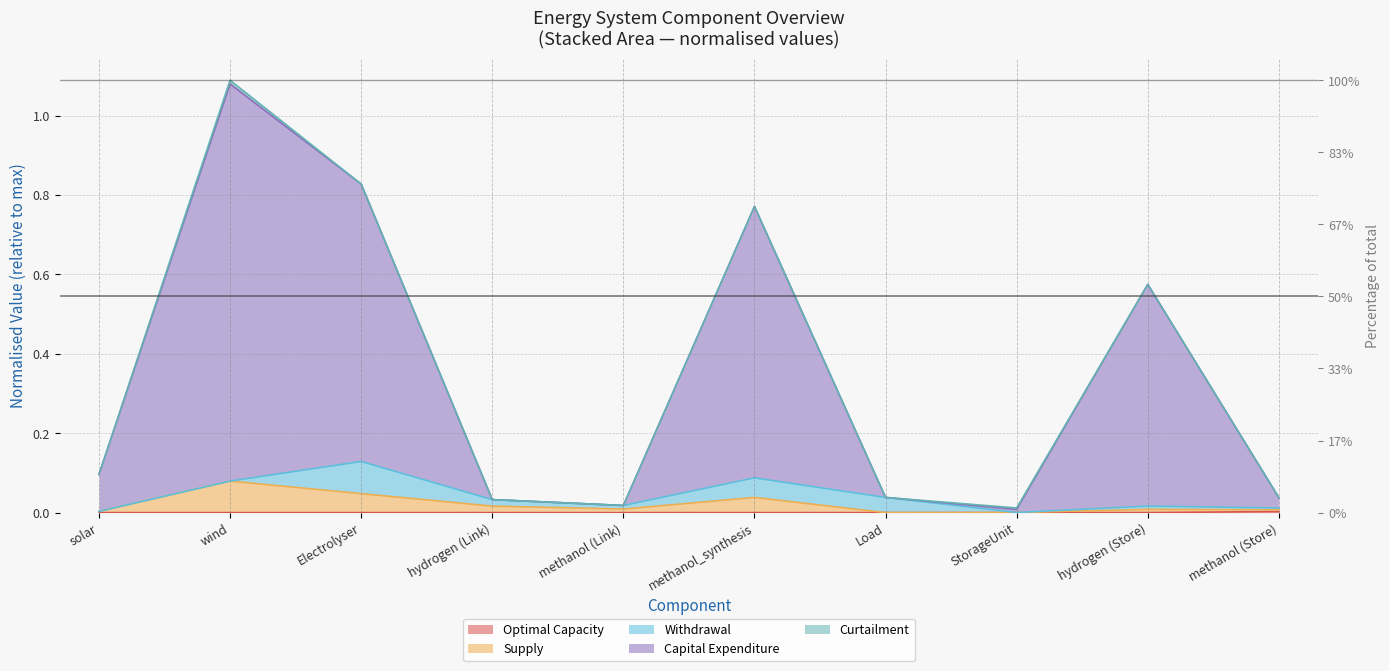

True or false: Supply and Capital Expenditure cross at least once.

False